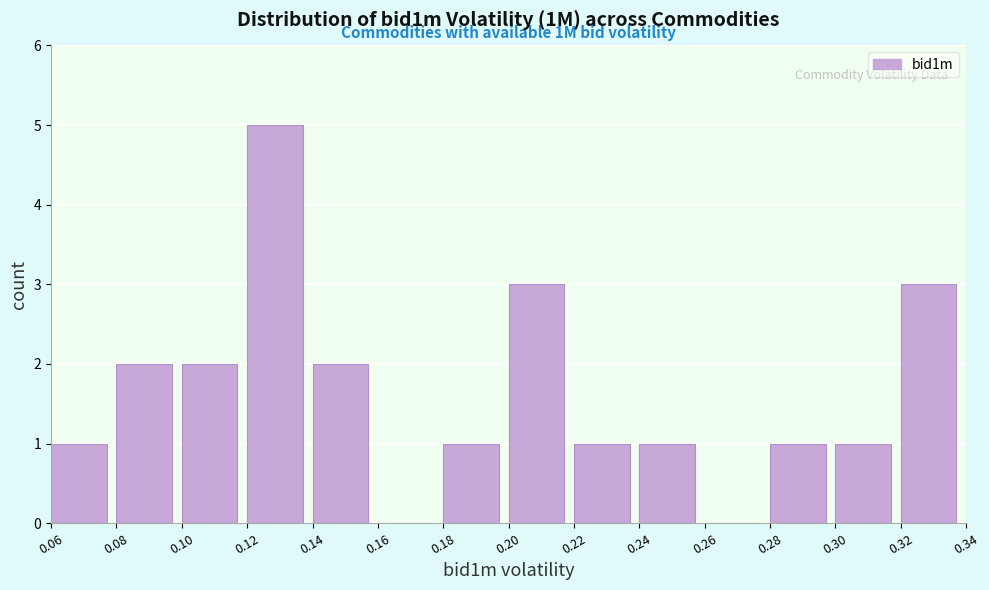

Which range on the x-axis has the tallest bar?

0.12 to 0.14